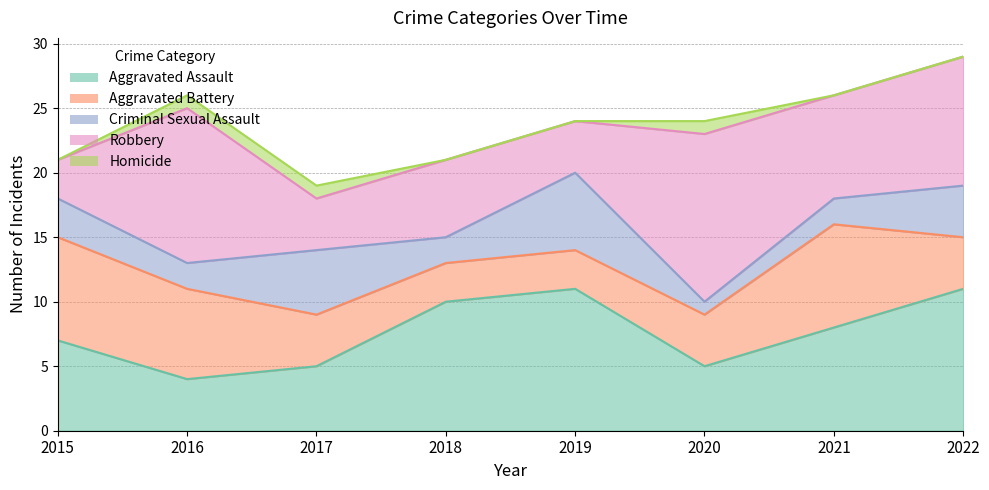

Does the chart have visible grid lines?

Yes